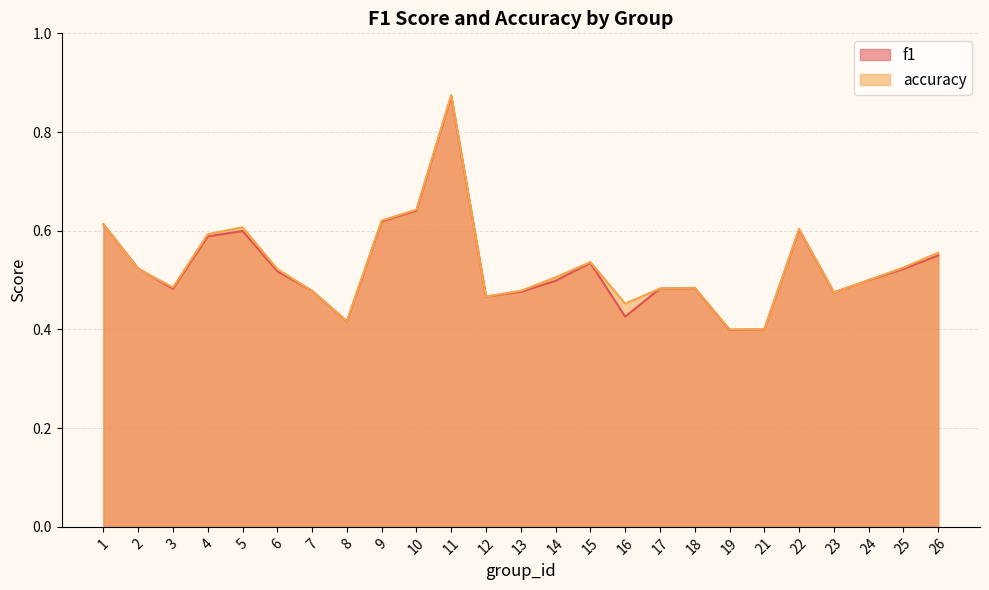

Where is the first local minimum for accuracy?

3